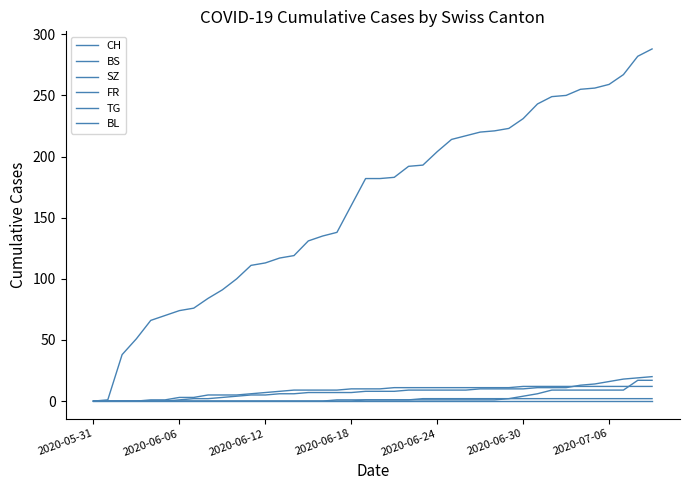

Which series has the largest total across all categories?

CH